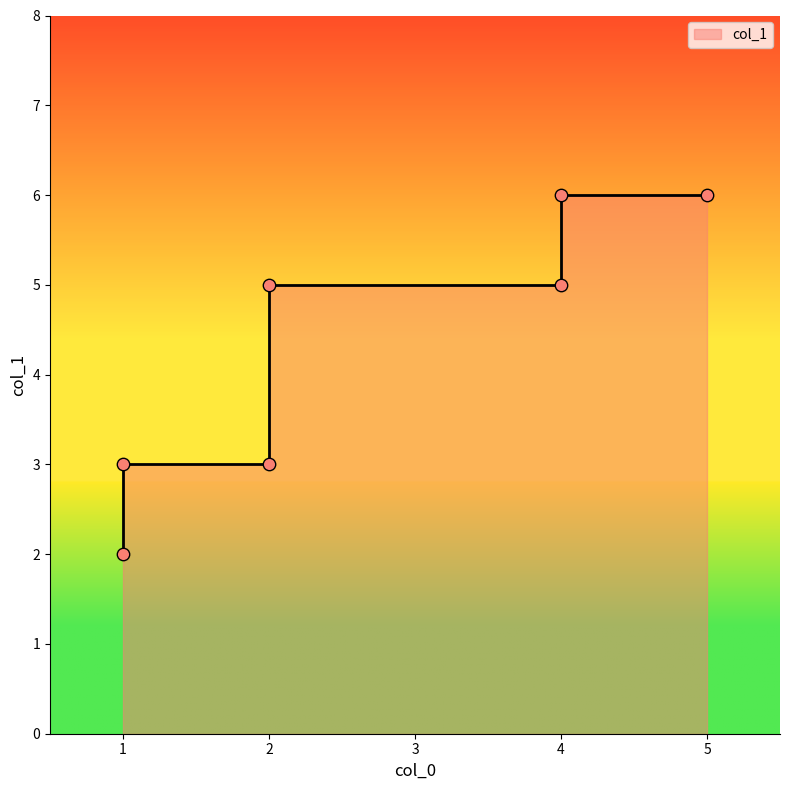

Which has a higher value, 2 or 1?

2